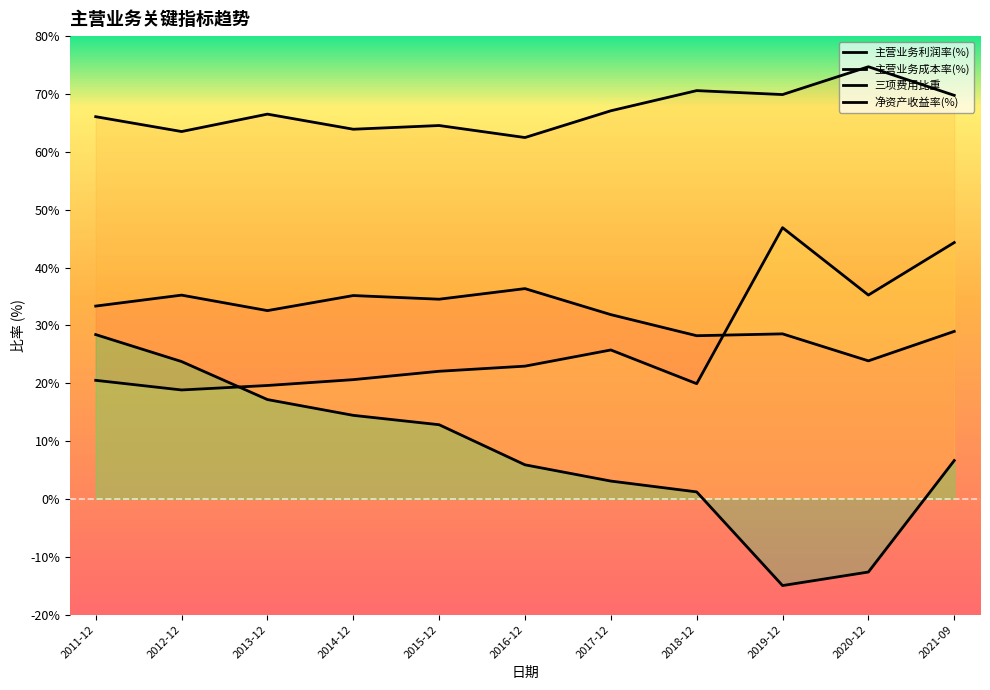

What is the label of the 5th point from the right?

2017-12